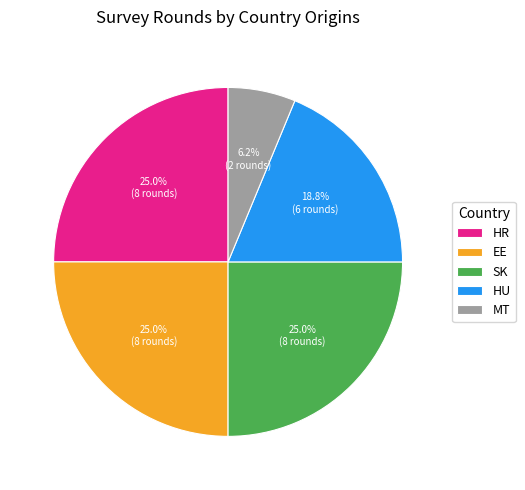

Approximately how many times larger is the value at EE compared to SK?

1.0